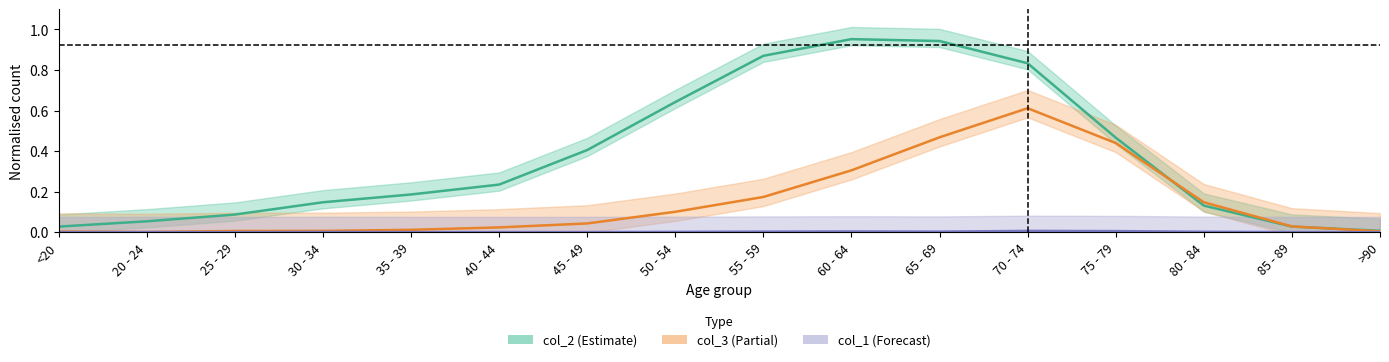

True or false: col_2 and col_1 cross at least once.

False